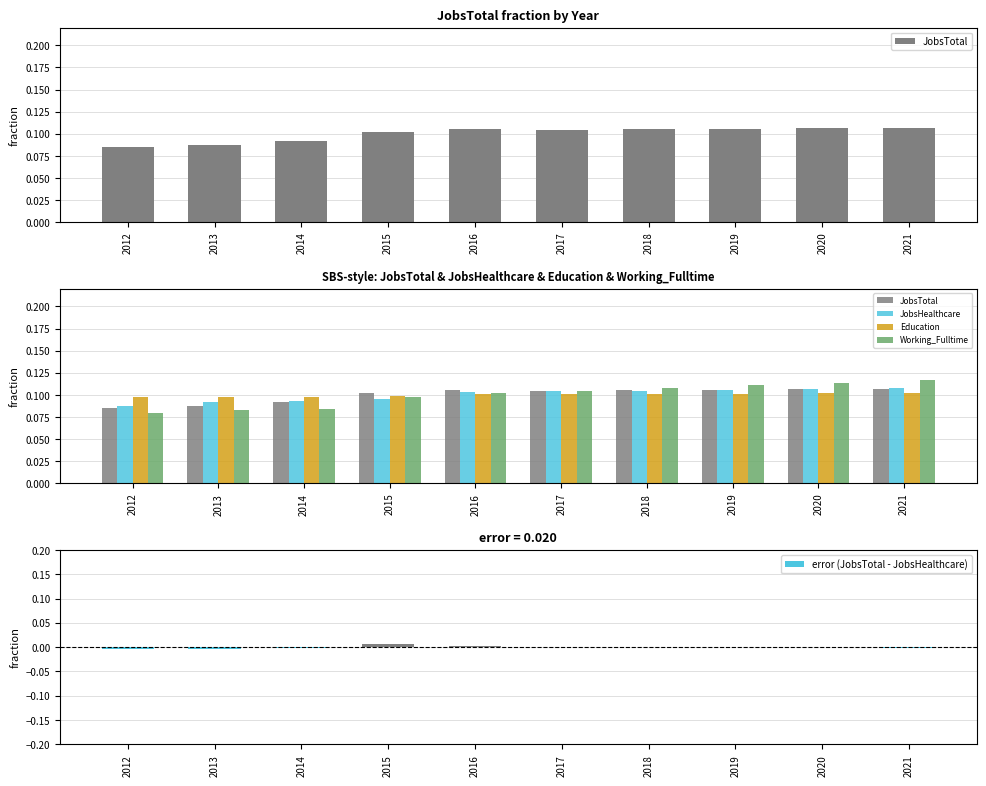

Which series has the largest total across all categories?

JobsTotal